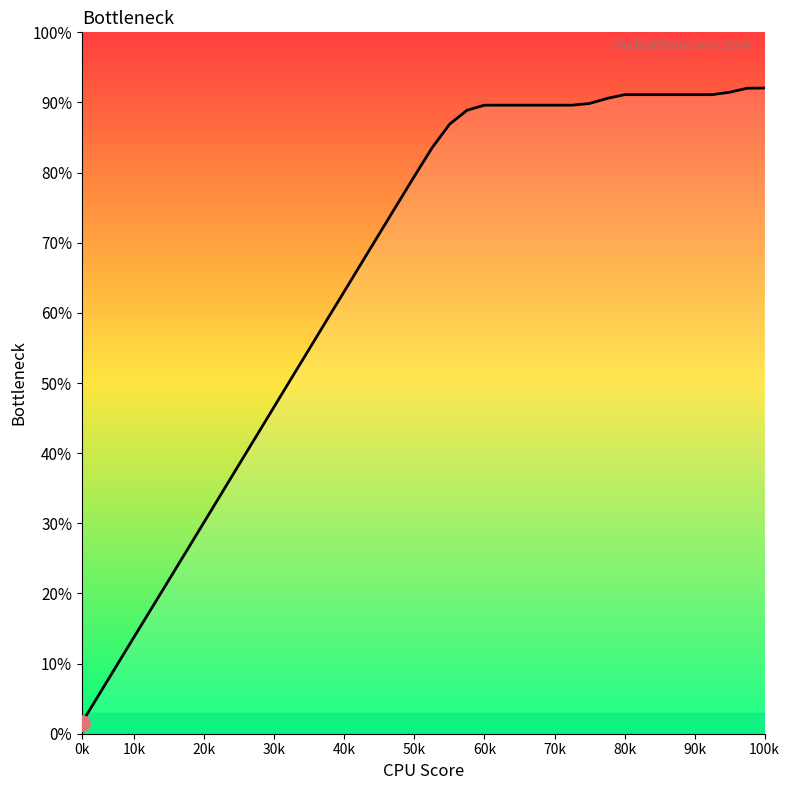

What is the maximum value shown in the chart?

92.1